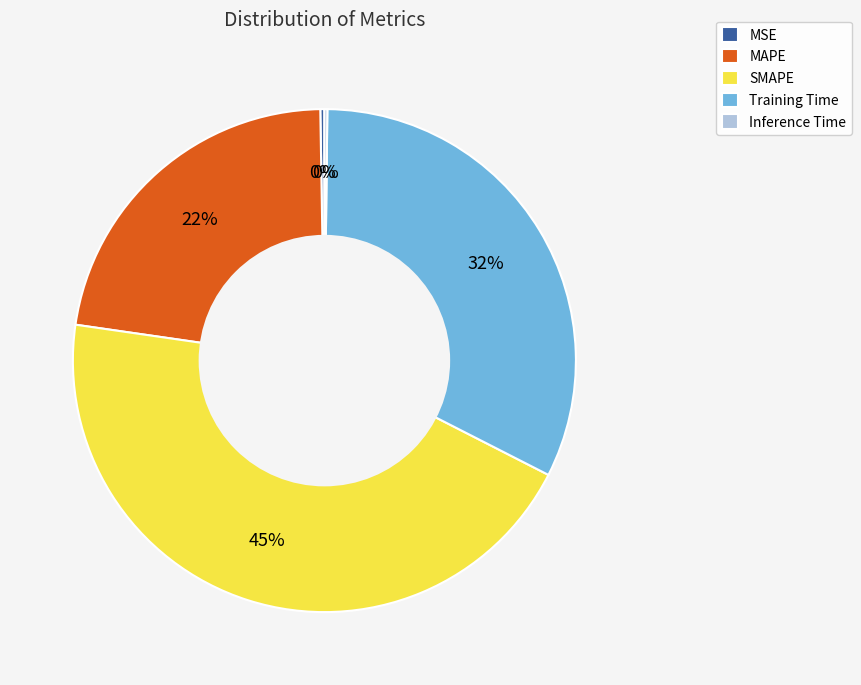

Combined, do MAPE and Training Time account for over 50%?

Yes